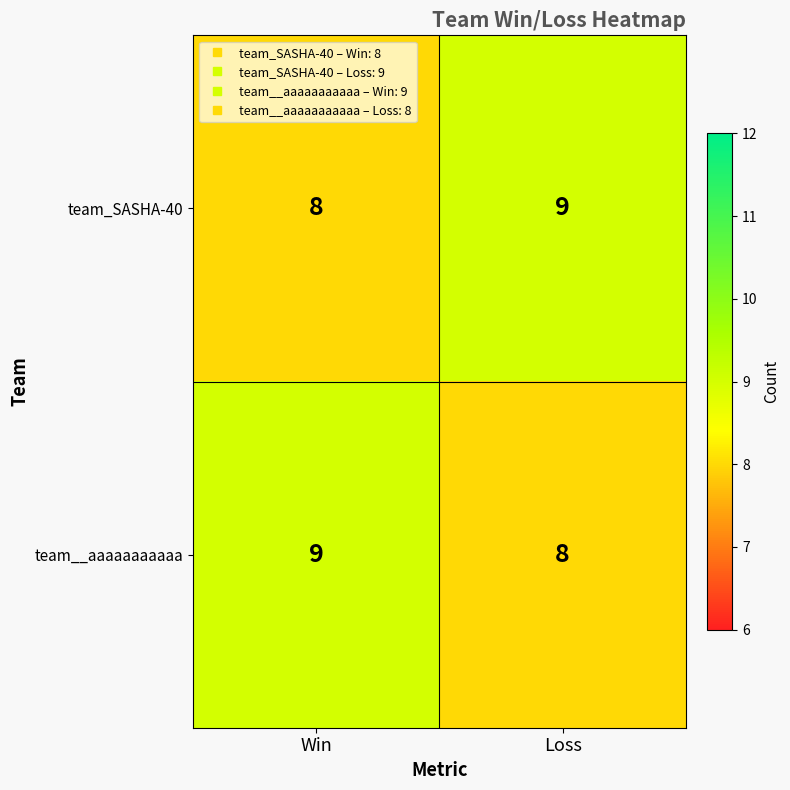

What is the sum of all team_SASHA-40 values?

17